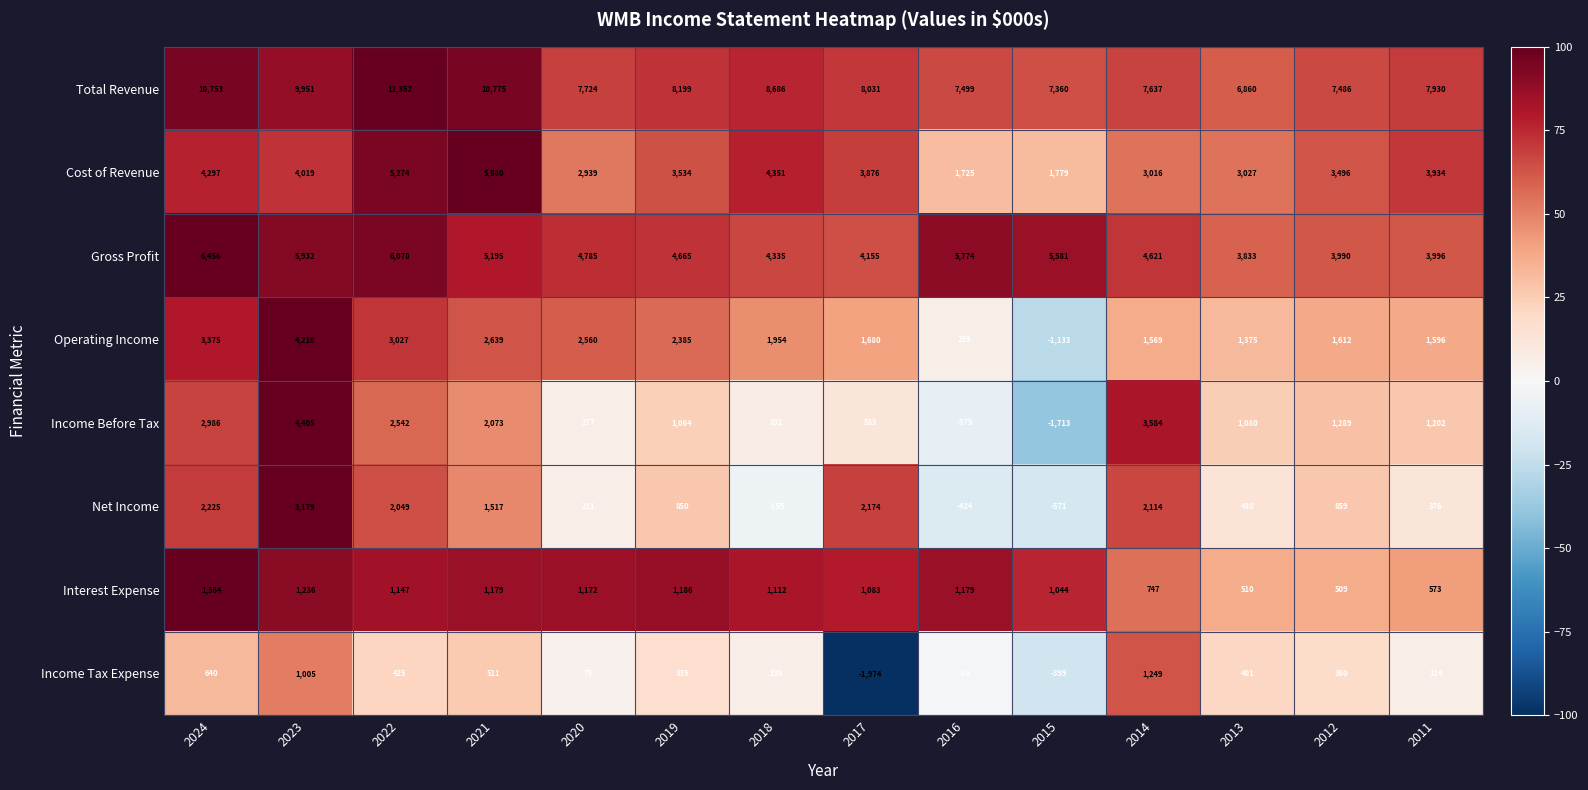

True or false: Net Income has a value of 2174 at 2017.

True